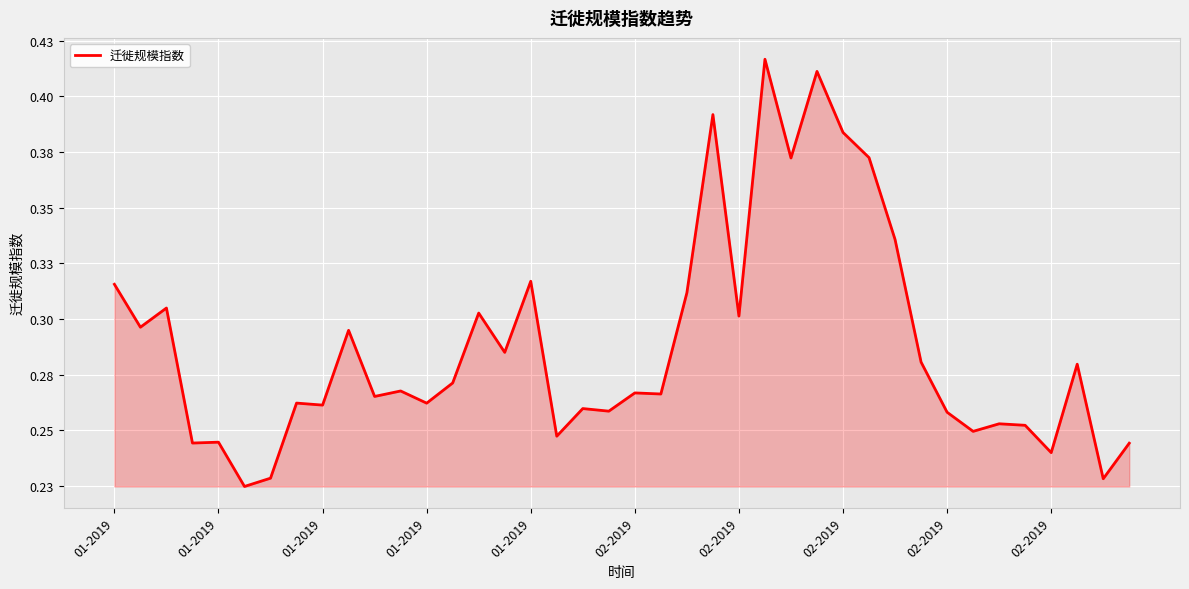

What is the average value?

0.3